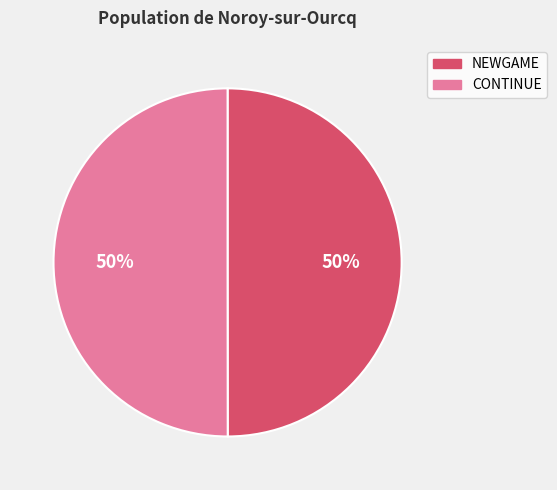

Count the number of slices in the pie.

2